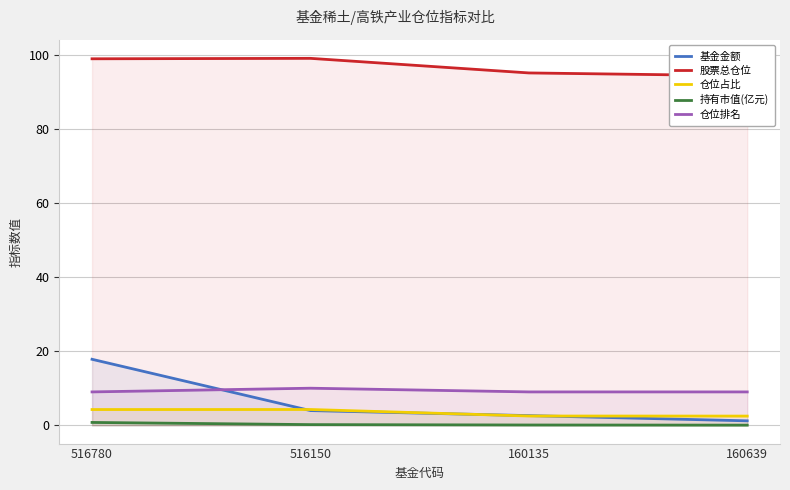

Is the value of 基金金额 at 516150 greater than the value of 仓位排名 at 516150?

No